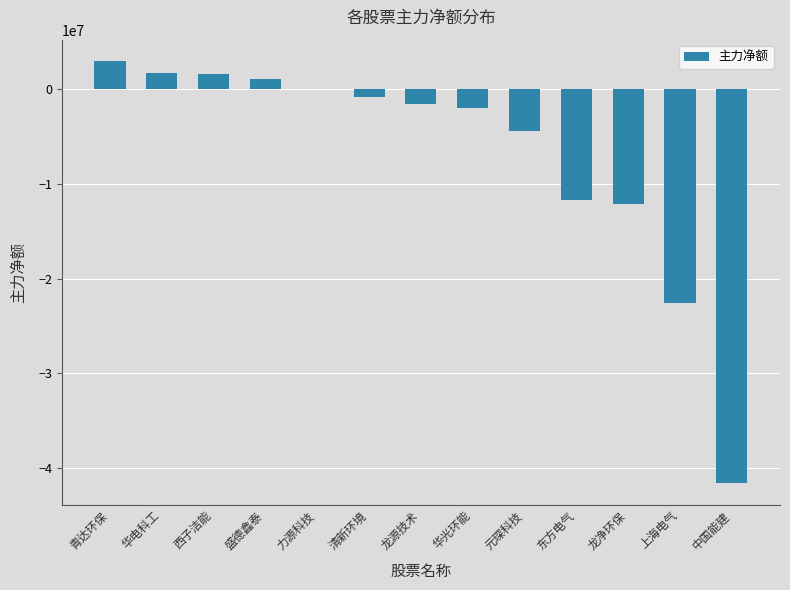

What is the sum of all values?

-89681734